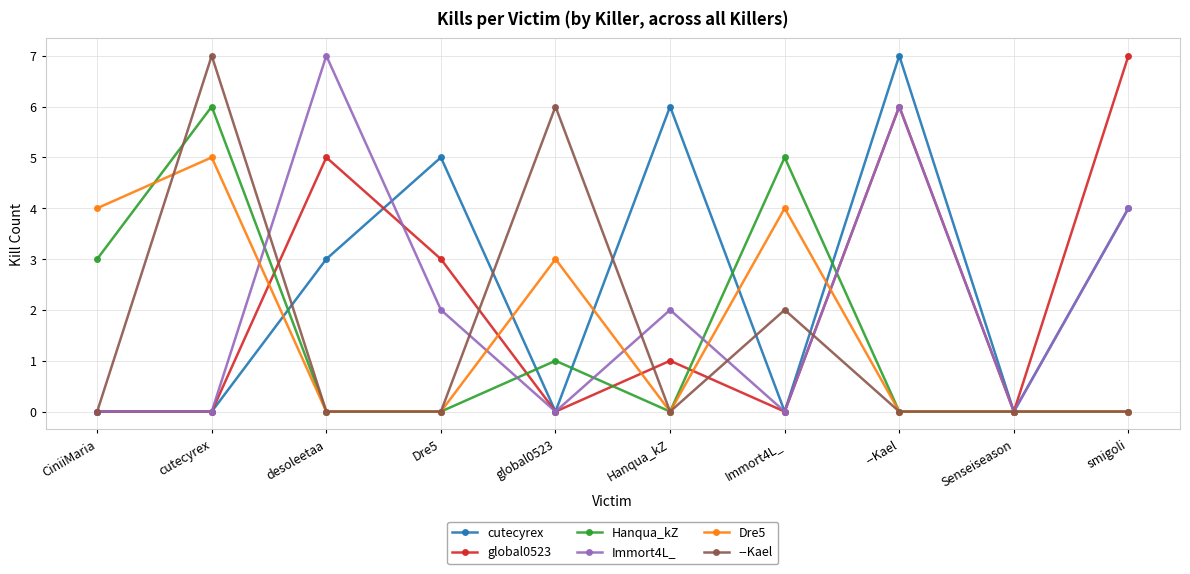

True or false: Hanqua_kZ has a value of 1 at global0523.

True